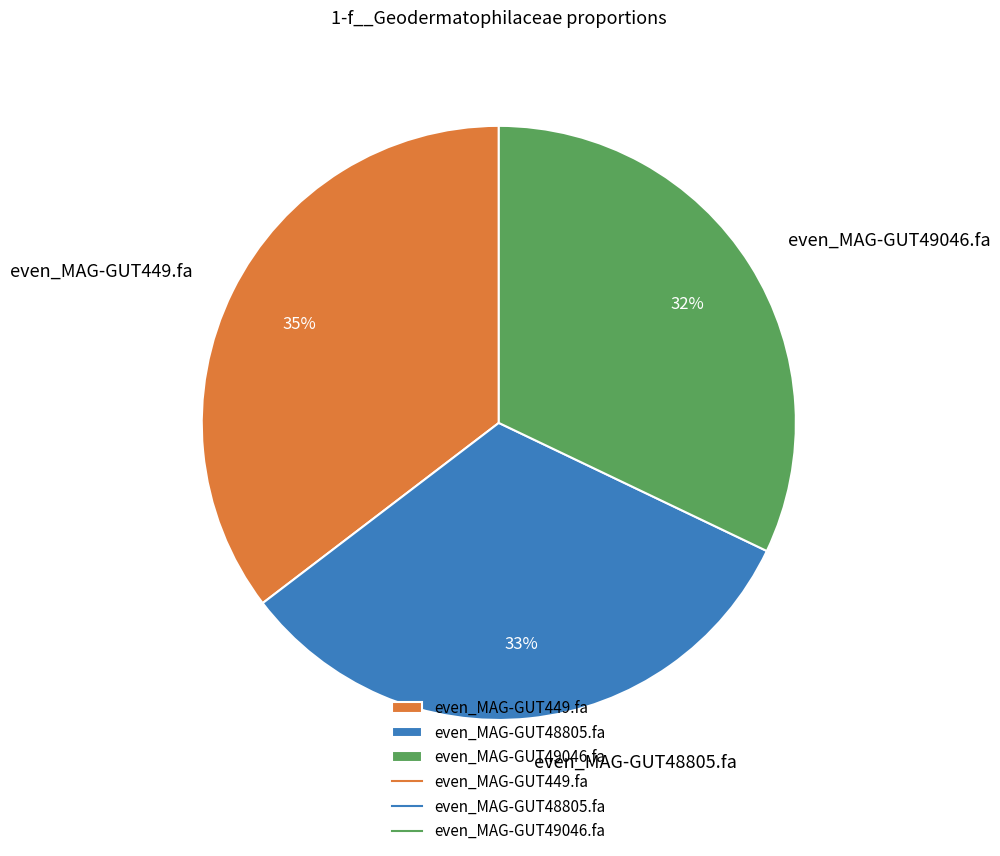

Count the number of slices in the pie.

3